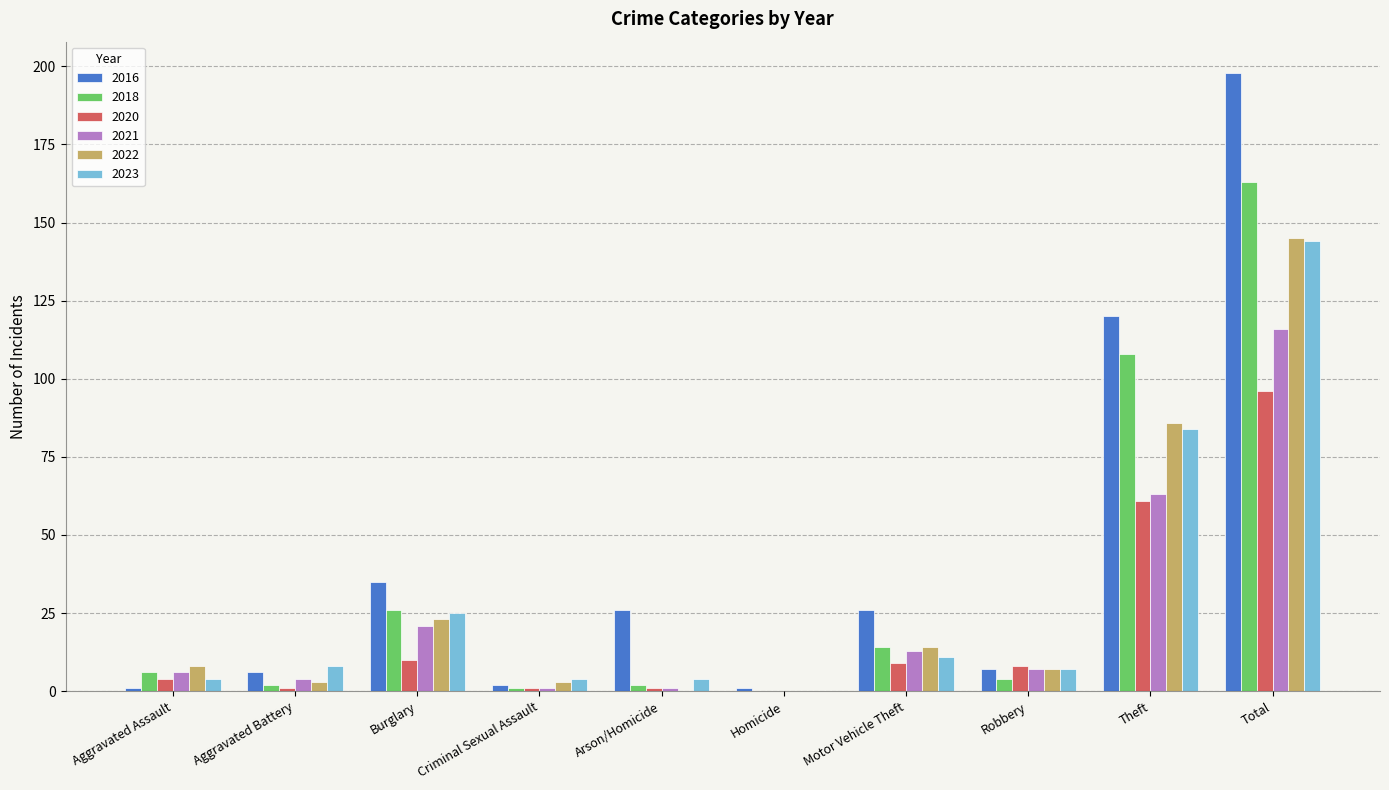

How many positive values does the 2020 series have?

9